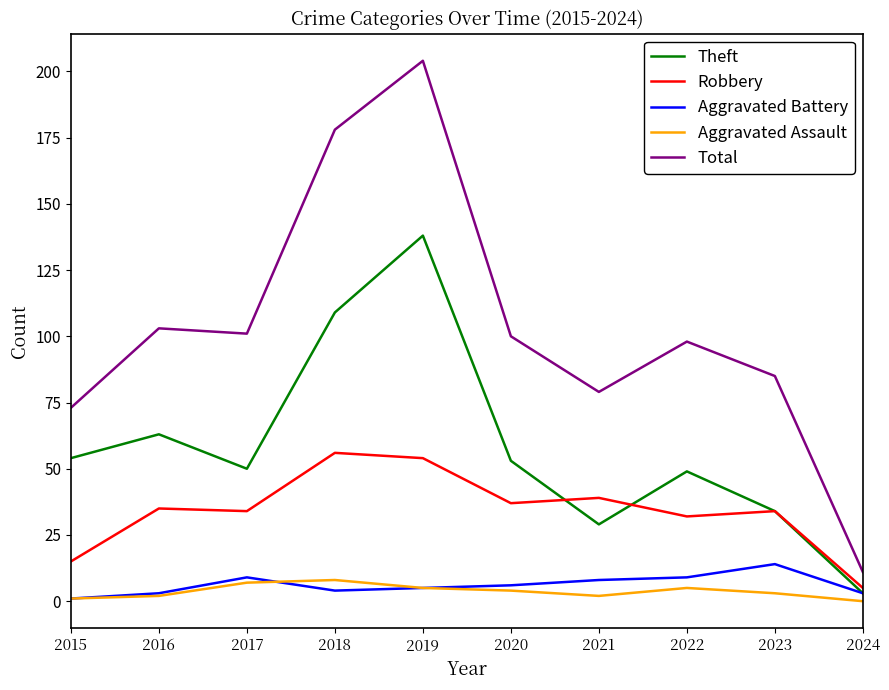

At which category is the sum across all series the highest?

2019